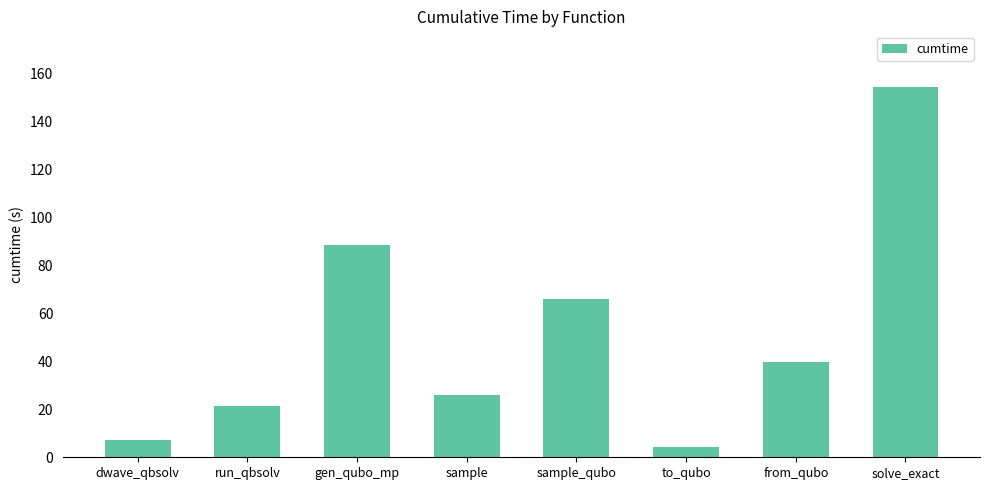

What is the sum of the values at sample and gen_qubo_mp?

114.1